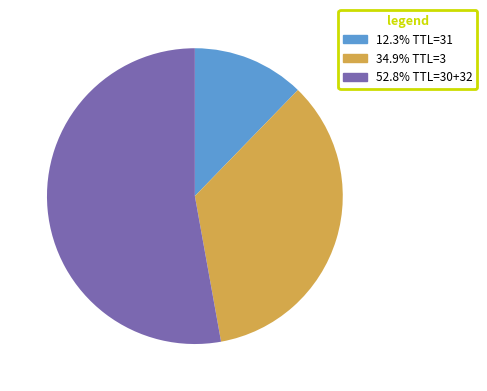

Is the sum of 34.9% TTL=3 and 52.8% TTL=30+32 greater than half?

Yes